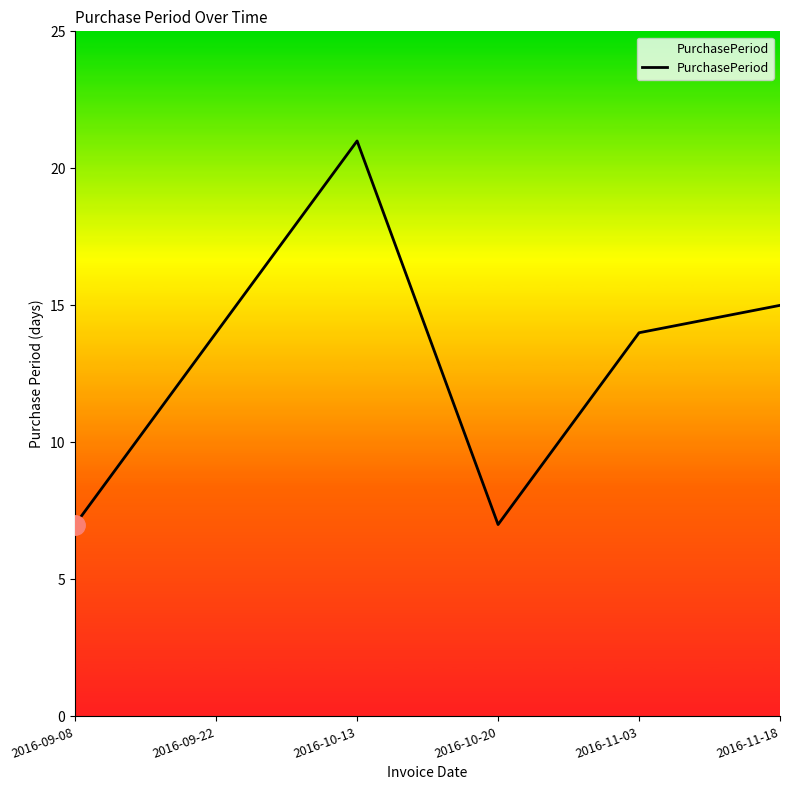

Count the number of categories in the chart.

6